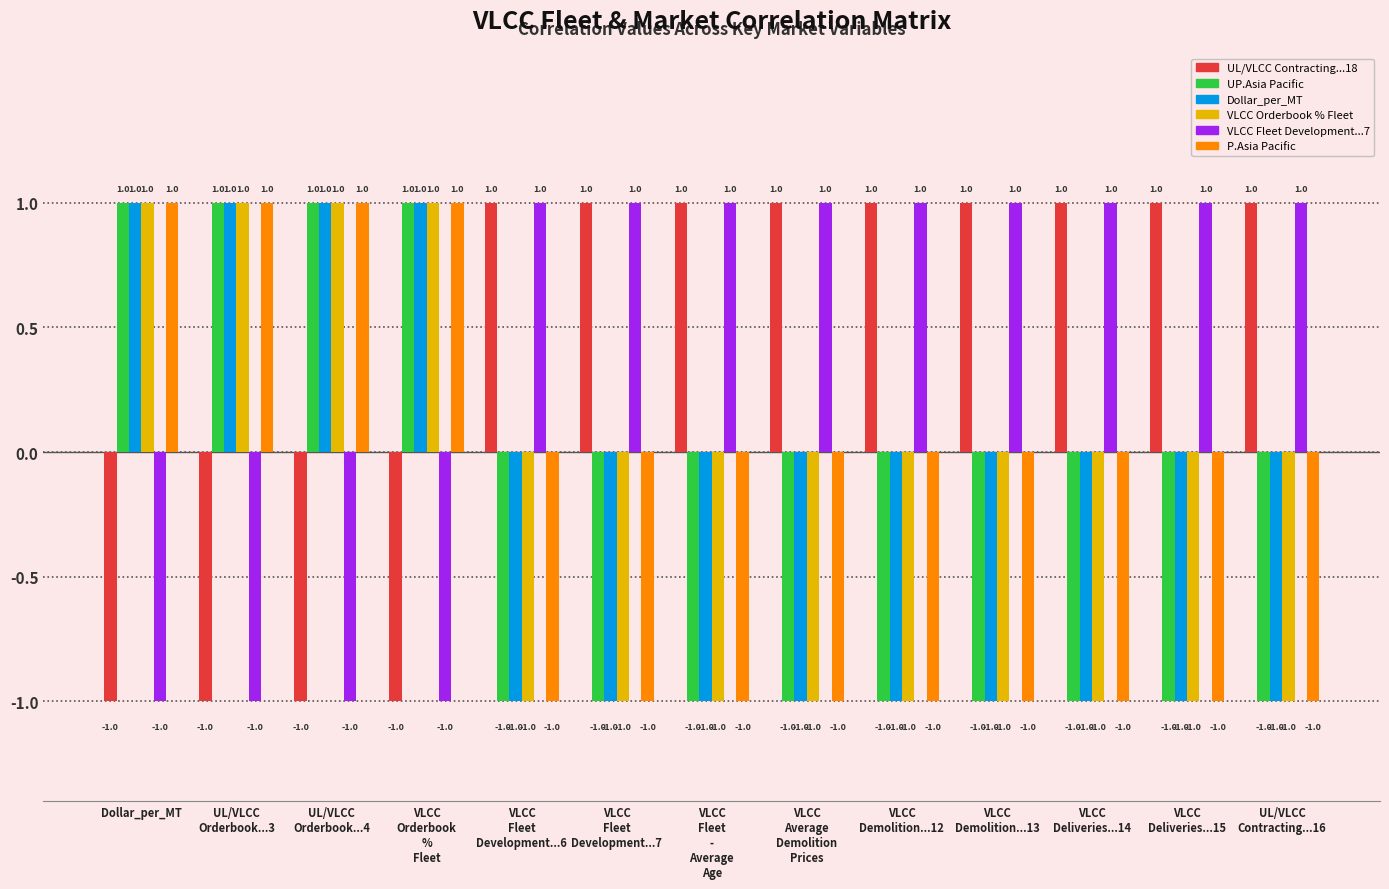

What is the label of the 11th bar from the right?

UL/VLCC
Orderbook...4